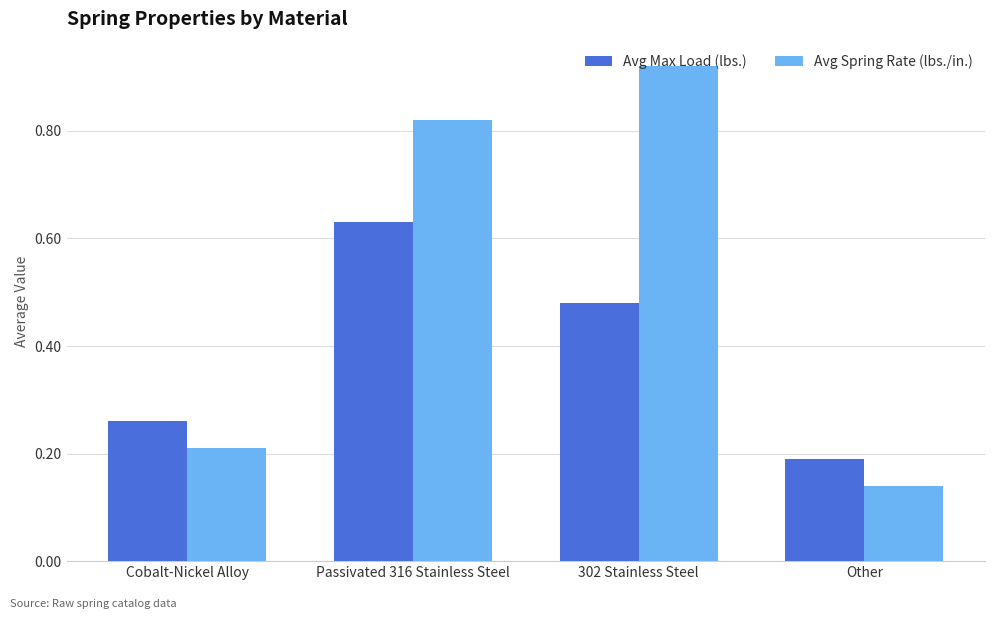

What are all the series names shown in the legend?

Avg Max Load (lbs.), Avg Spring Rate (lbs./in.)